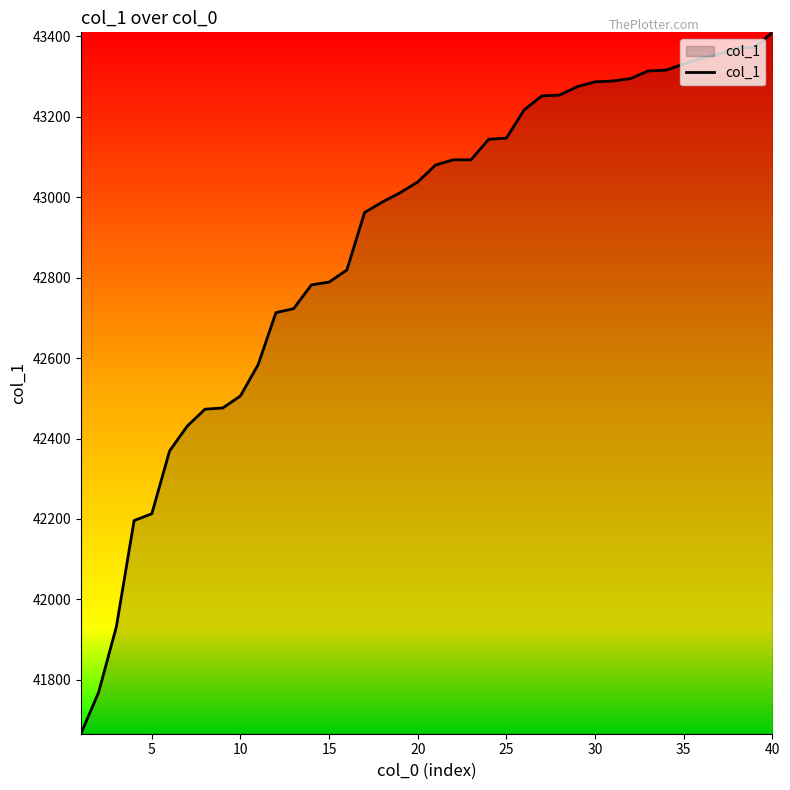

What is the maximum value shown in the chart?

43410